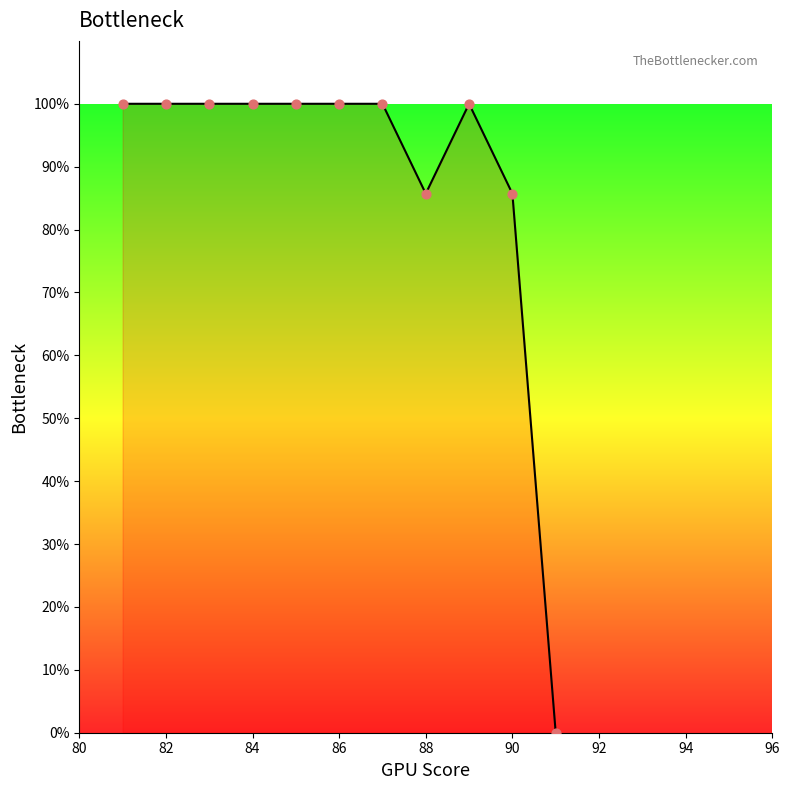

What is the change in value from 82 to 88?

-14.3